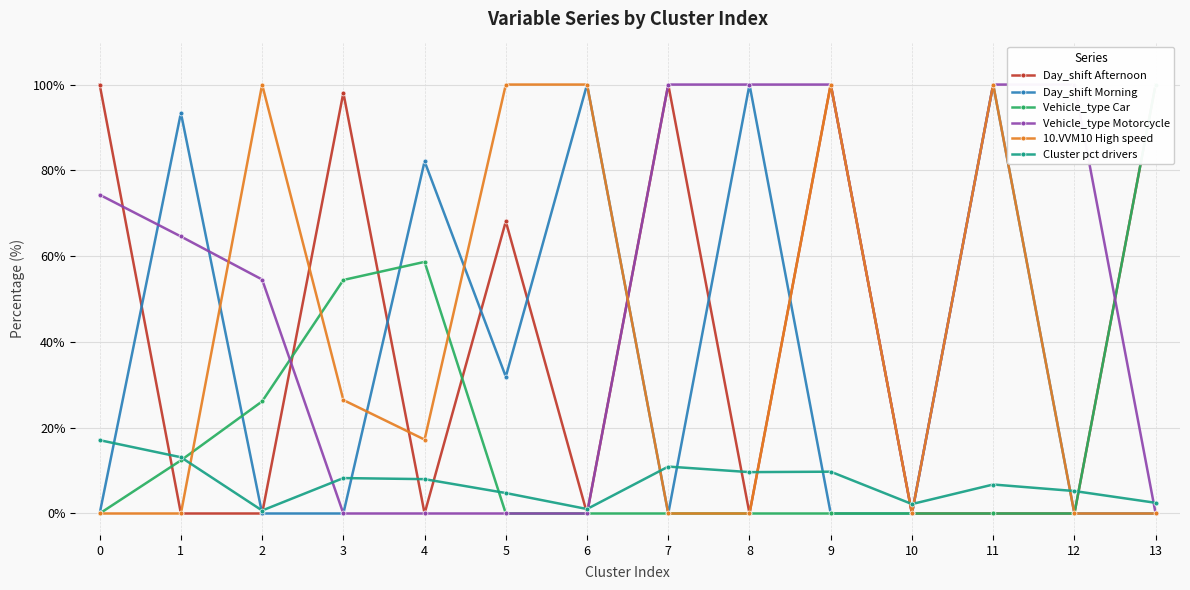

What is the average value of the Day_shift Afternoon series?

40.4